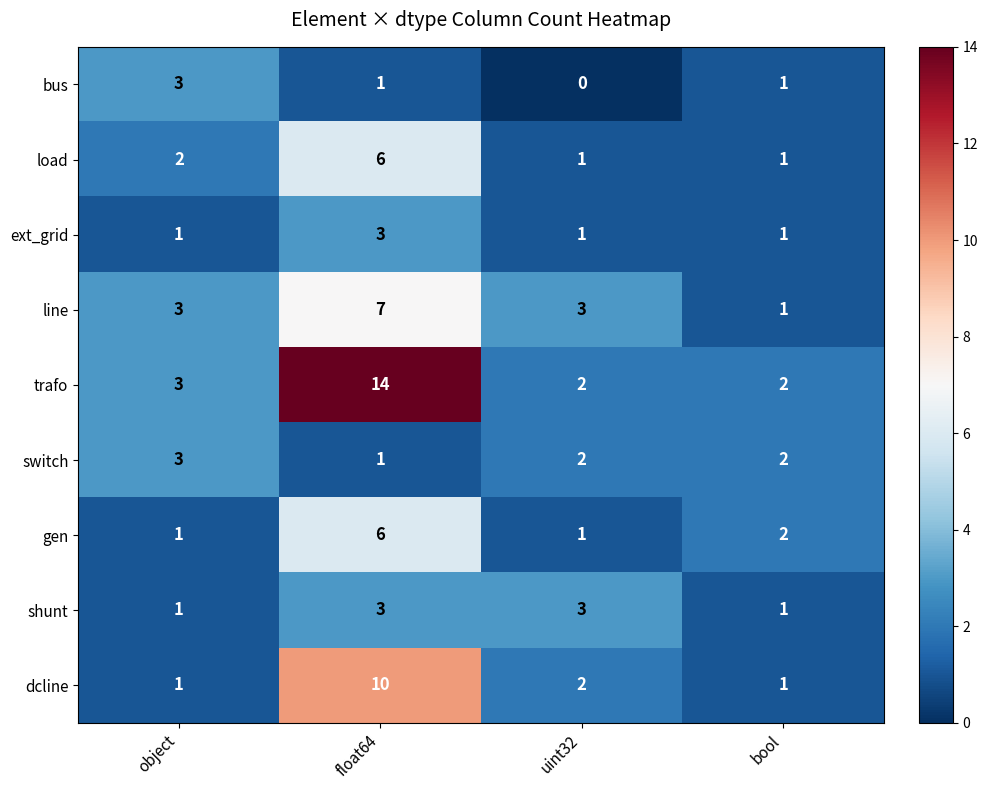

Which series changed the most between object and float64?

trafo